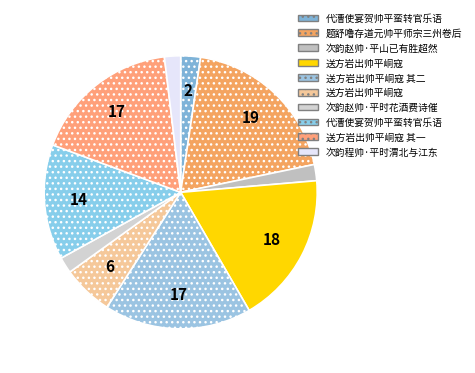

Is there a majority slice in this chart?

No